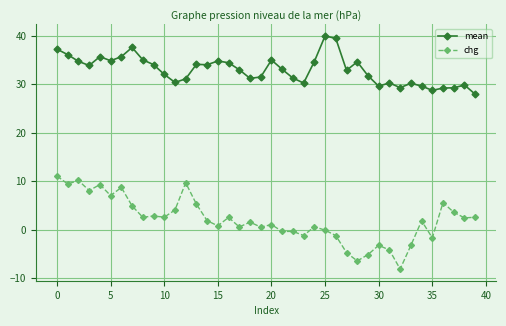

True or false: chg has more than 1 points higher than both neighbors.

True